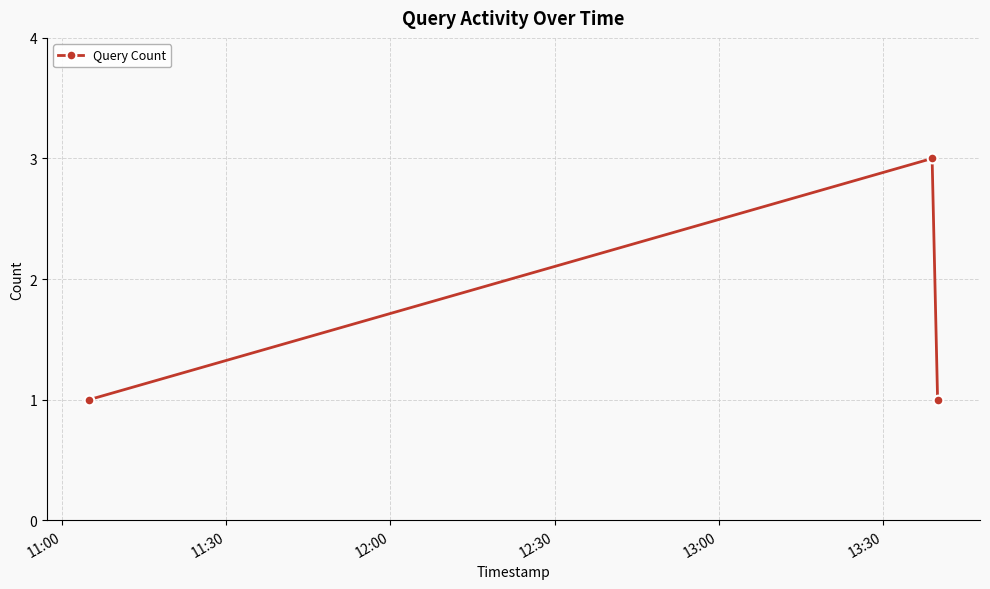

How many series are shown in this chart?

1